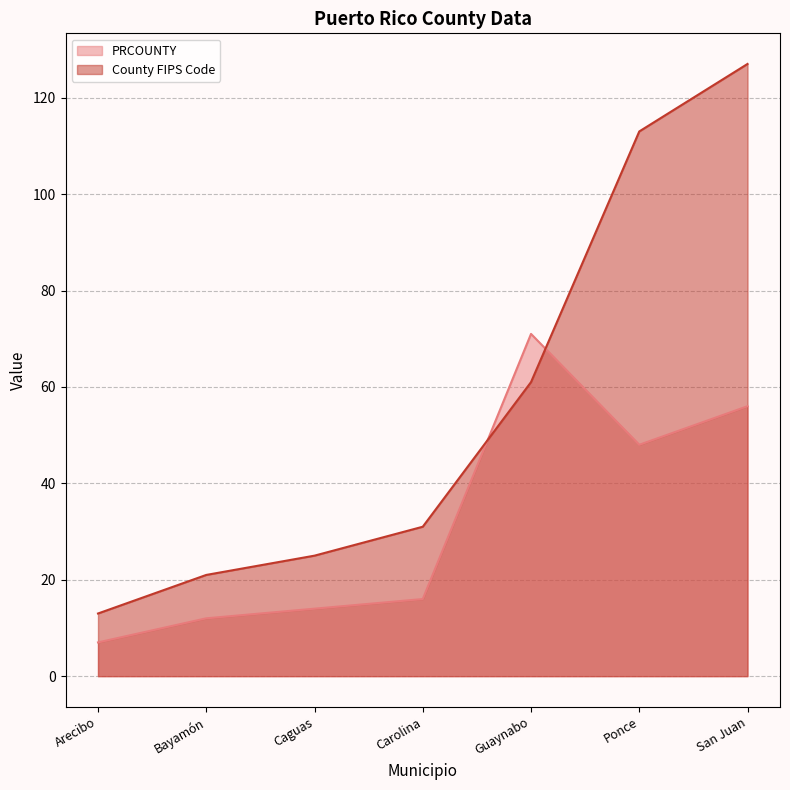

At which label does County FIPS Code line first exceed 31?

Guaynabo